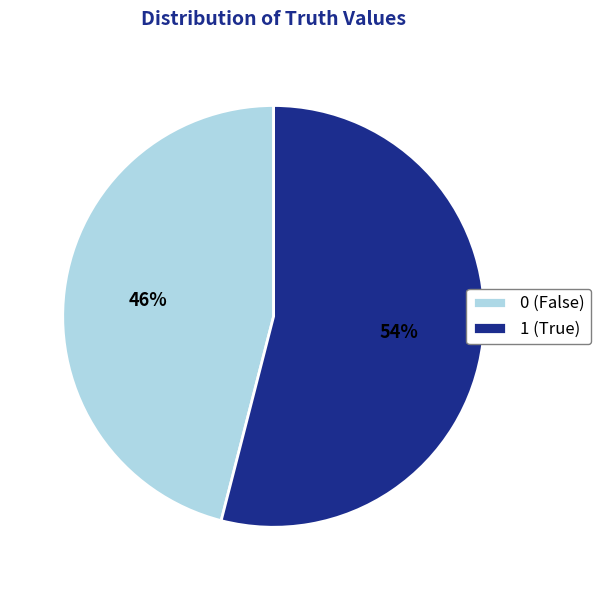

Count the number of slices in the pie.

2